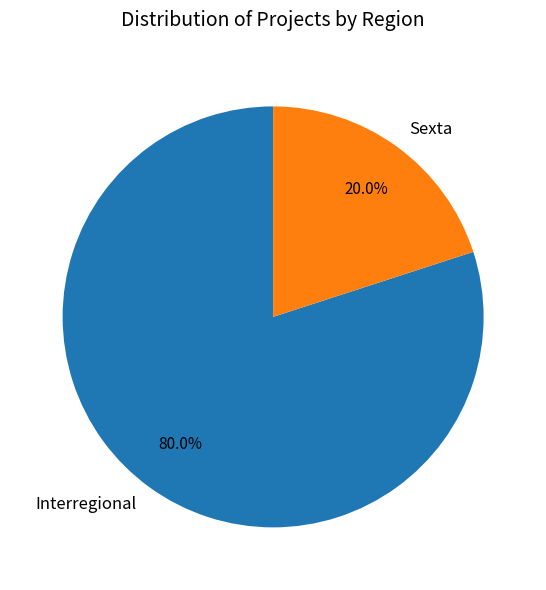

The Interregional slice represents 64% of the pie. True or false?

False